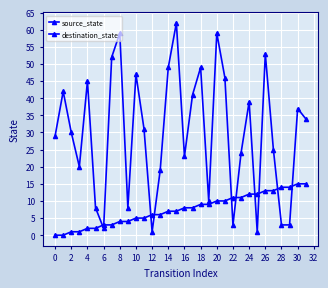

List the series in order of their overall mean, lowest first.

source_state, destination_state